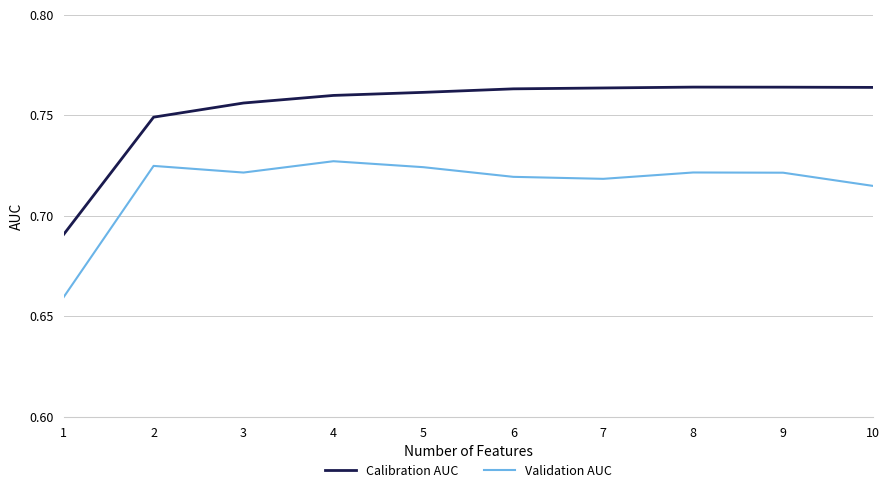

Where is Validation AUC nearest to the value 0?

1